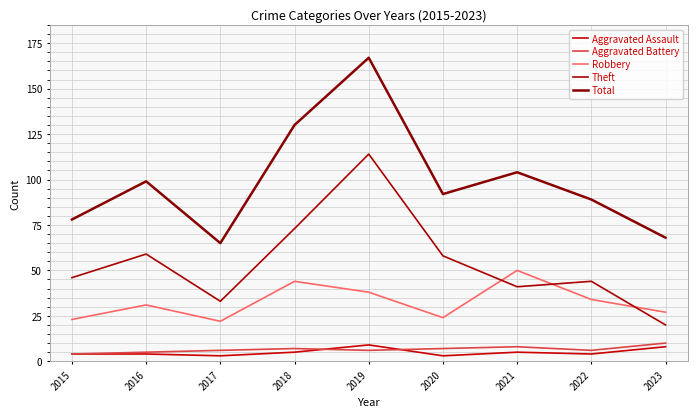

Reading left to right, extract all data points from this chart.

Aggravated Assault: 2015=4	2016=4	2017=3	2018=5	2019=9	2020=3	2021=5	2022=4	2023=8
Aggravated Battery: 2015=4	2016=5	2017=6	2018=7	2019=6	2020=7	2021=8	2022=6	2023=10
Robbery: 2015=23	2016=31	2017=22	2018=44	2019=38	2020=24	2021=50	2022=34	2023=27
Theft: 2015=46	2016=59	2017=33	2018=73	2019=114	2020=58	2021=41	2022=44	2023=20
Total: 2015=78	2016=99	2017=65	2018=130	2019=167	2020=92	2021=104	2022=89	2023=68